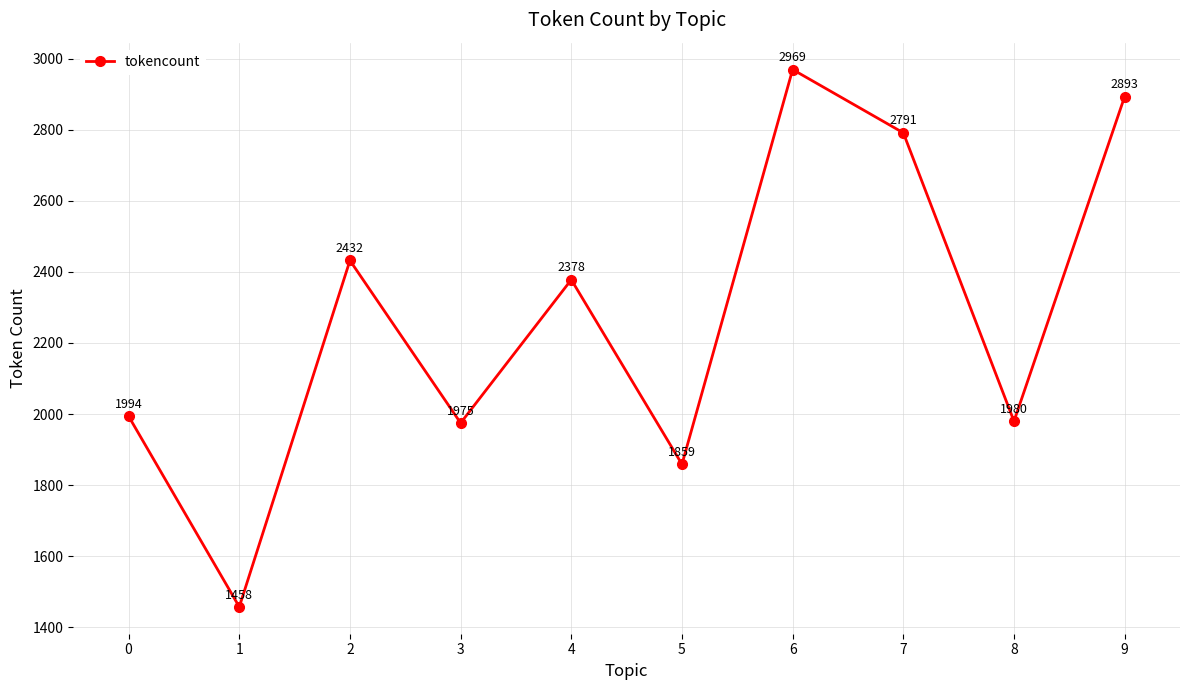

What is the change in value from 4 to 8?

-398